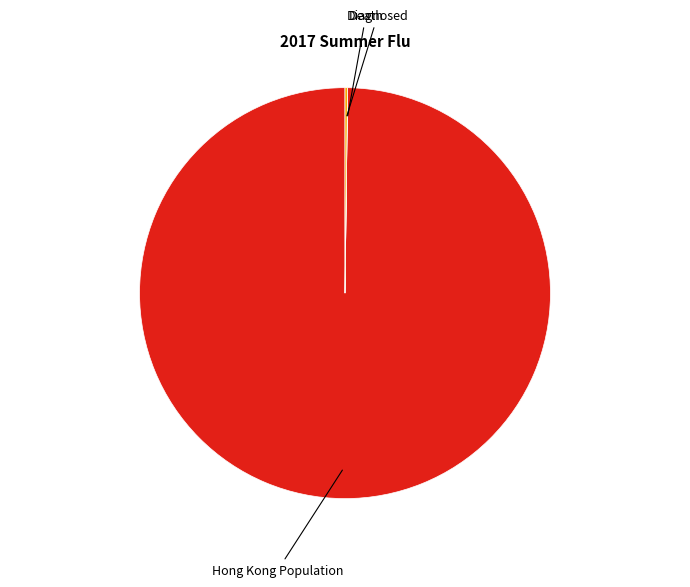

Is there any slice that represents more than half of the pie?

Yes